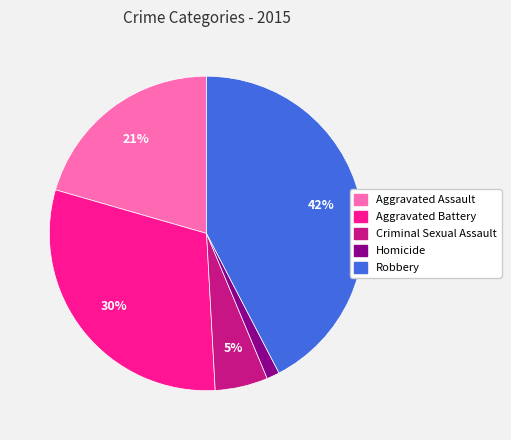

To the nearest percent, what is the difference between the largest and smallest slice percentages?

41%